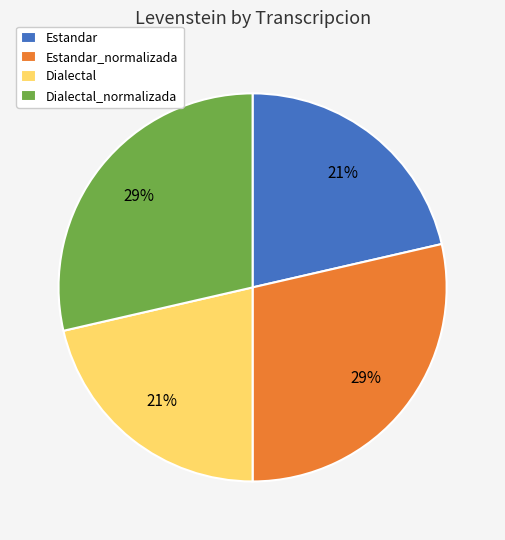

What is the ratio of the value at Estandar to the value at Dialectal?

1.0